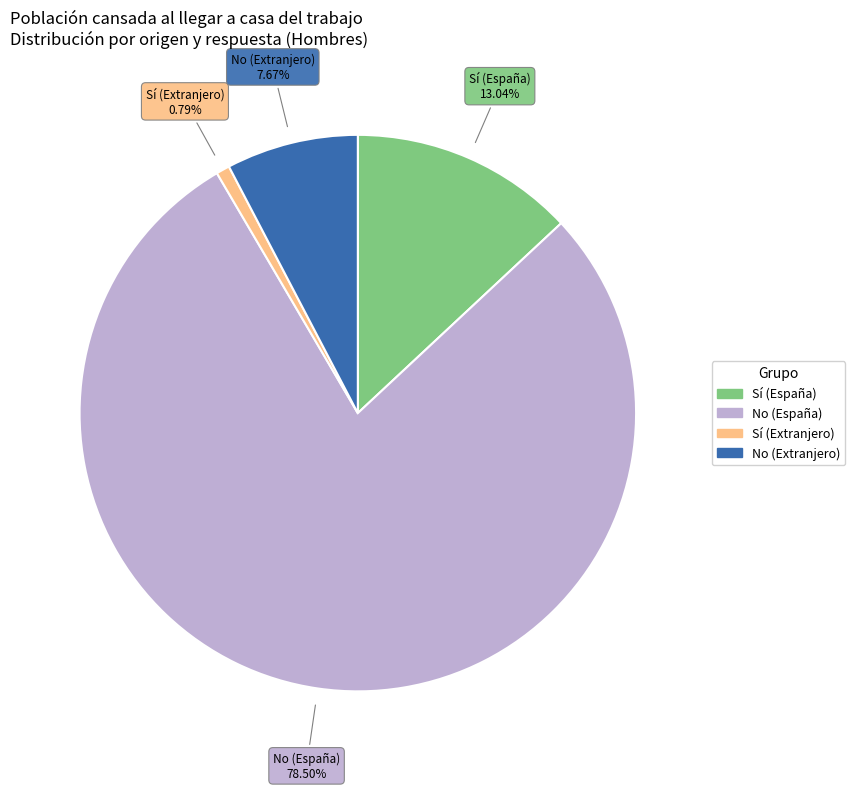

Does No (España) account for over 50% of the chart?

Yes